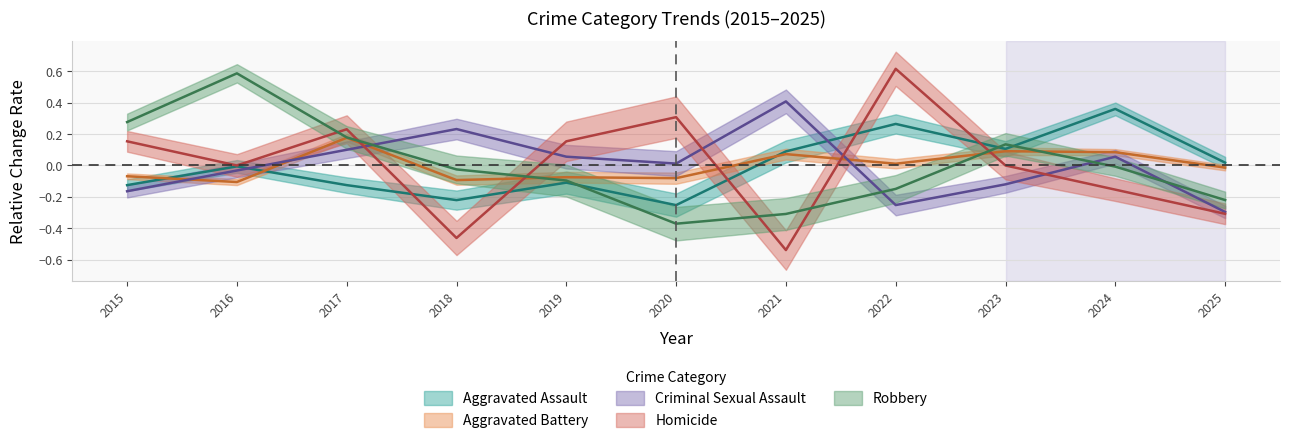

Rank the categories by Homicide value from lowest to highest.

2021, 2018, 2025, 2024, 2016, 2023, 2015, 2019, 2017, 2020, 2022